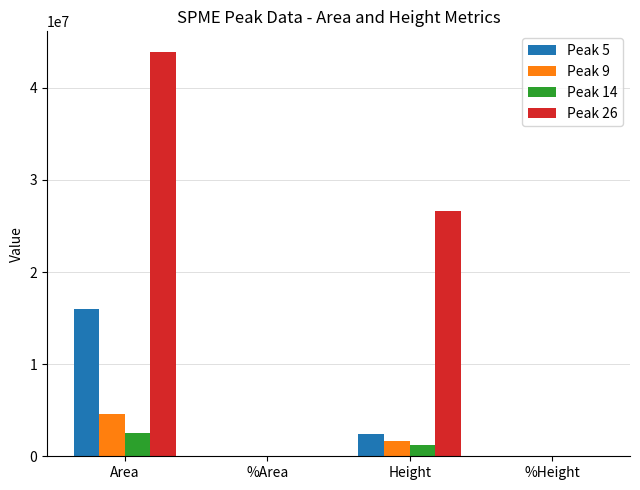

Is the value of Peak 9 at Height greater than the value of Peak 5 at %Area?

Yes